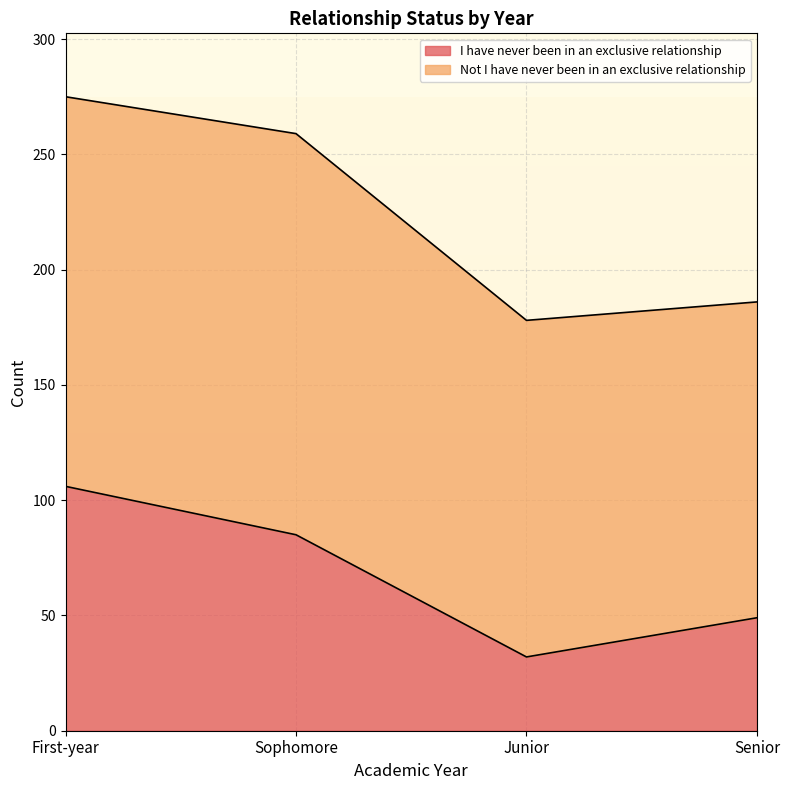

The chart shows a value of 33 at Senior. True or false?

False